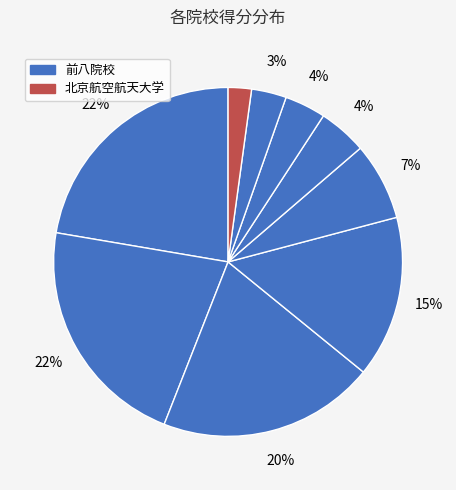

Count the number of slices in the pie.

9